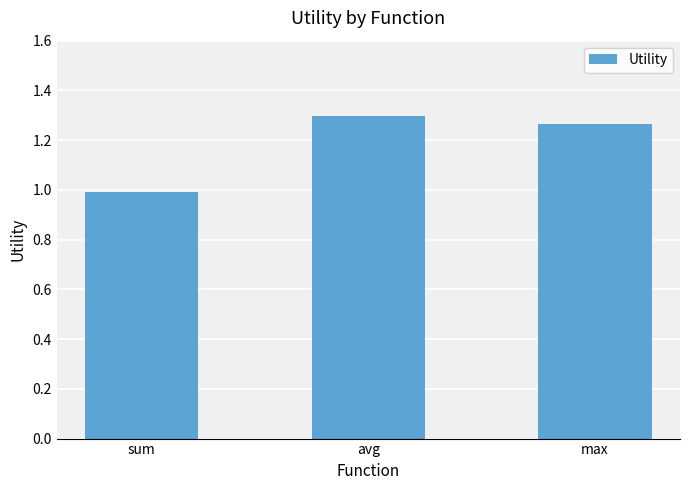

Which category has the lowest value across all series?

sum